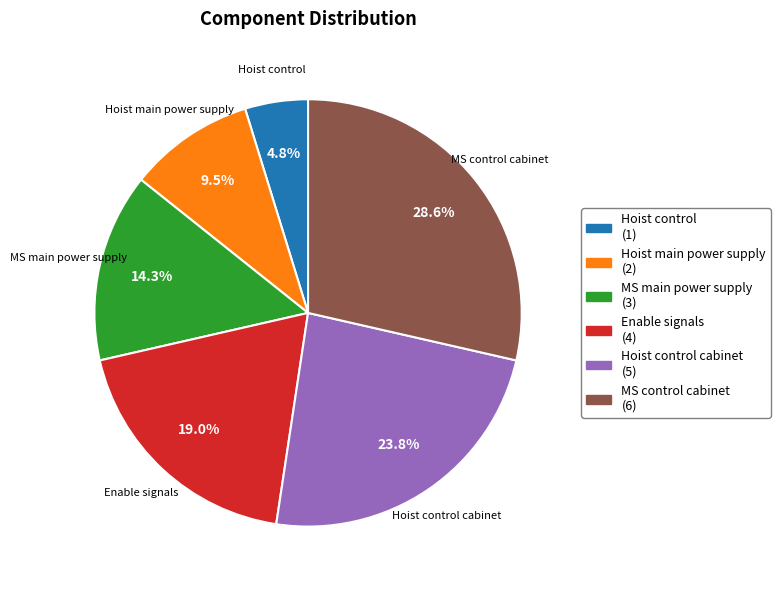

Is there any slice that represents more than half of the pie?

No